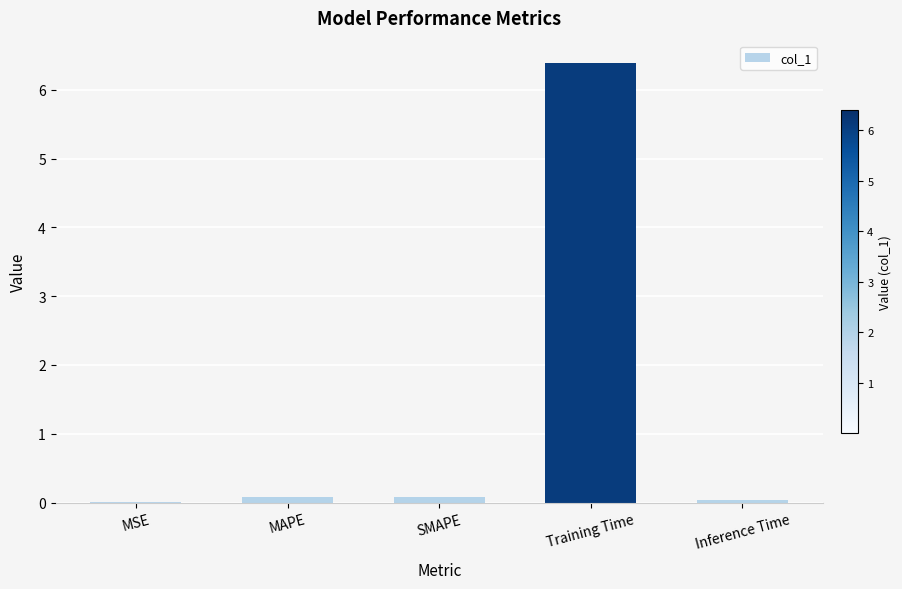

What is the sum of all values?

6.6